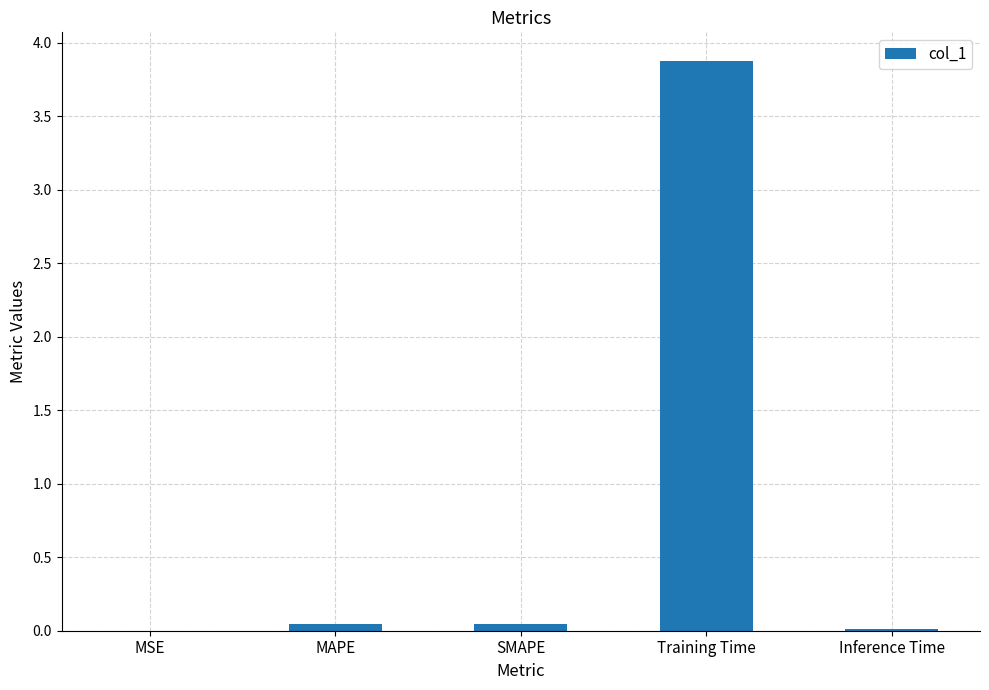

Is it true that the value at Training Time is 2.2?

False